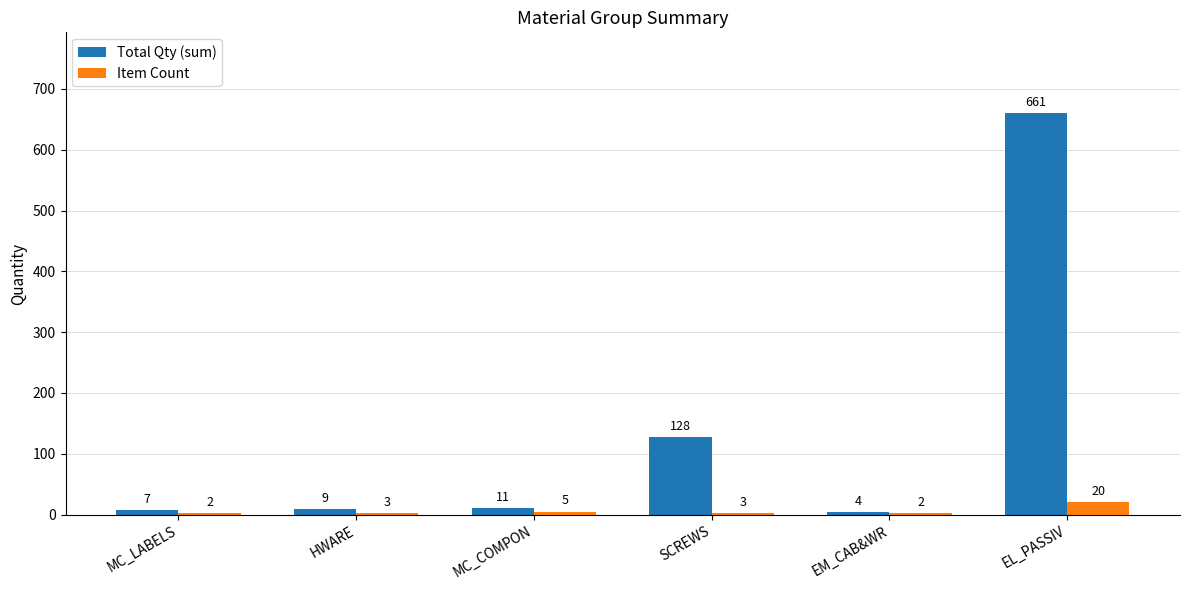

Reading left to right, list all the values displayed in this chart.

Total Qty (sum): MC_LABELS=7	HWARE=9	MC_COMPON=11	SCREWS=128	EM_CAB&WR=4	EL_PASSIV=661
Item Count: MC_LABELS=2	HWARE=3	MC_COMPON=5	SCREWS=3	EM_CAB&WR=2	EL_PASSIV=20